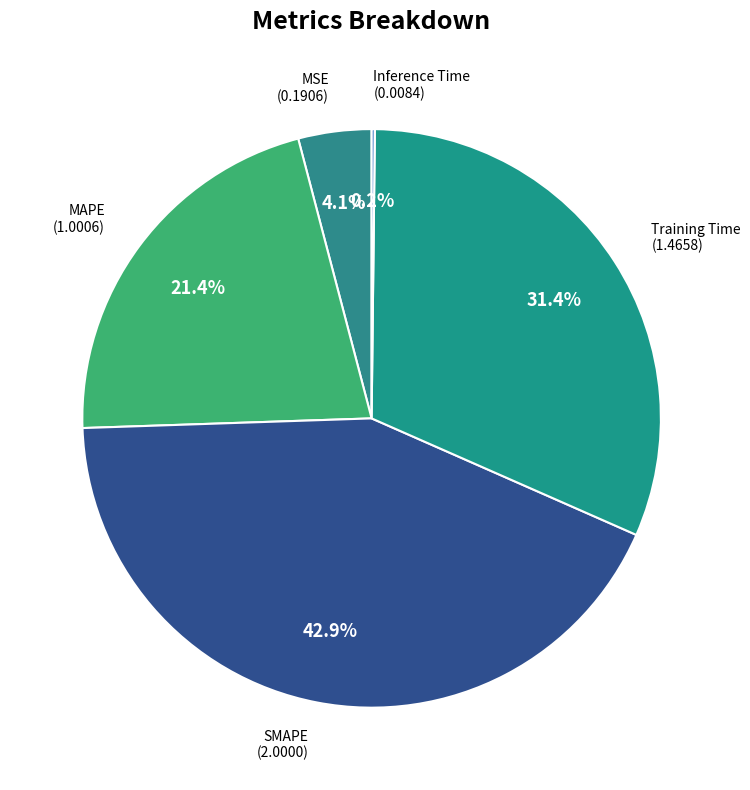

Is there any slice that represents more than half of the pie?

No